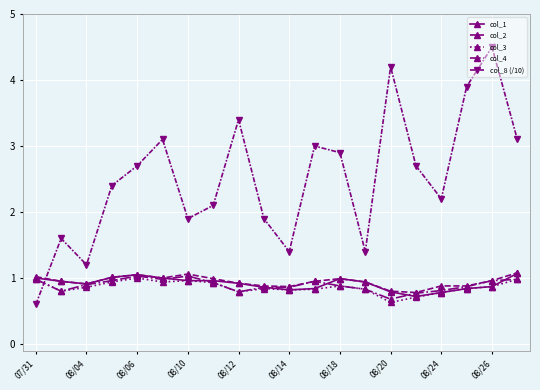

What is the value of the col_3 point at the 12th from the left?

0.8